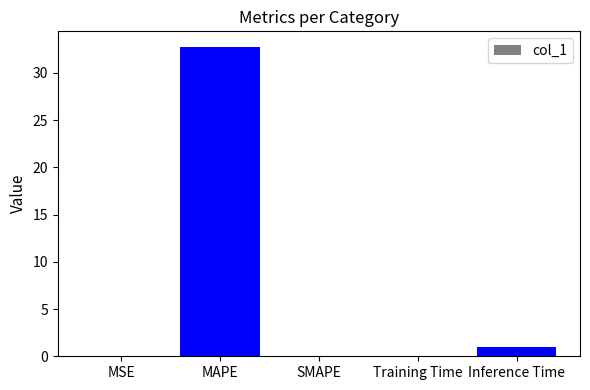

What is the greatest value displayed?

32.8